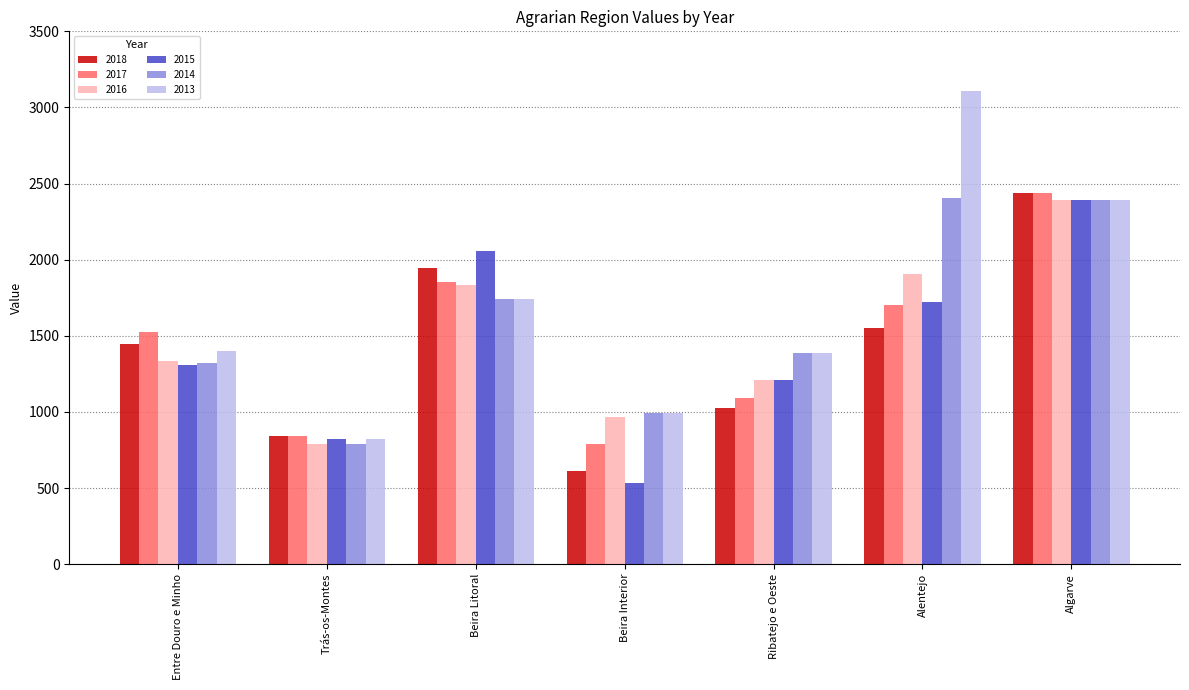

What is the lowest value of the 2015 series?

535